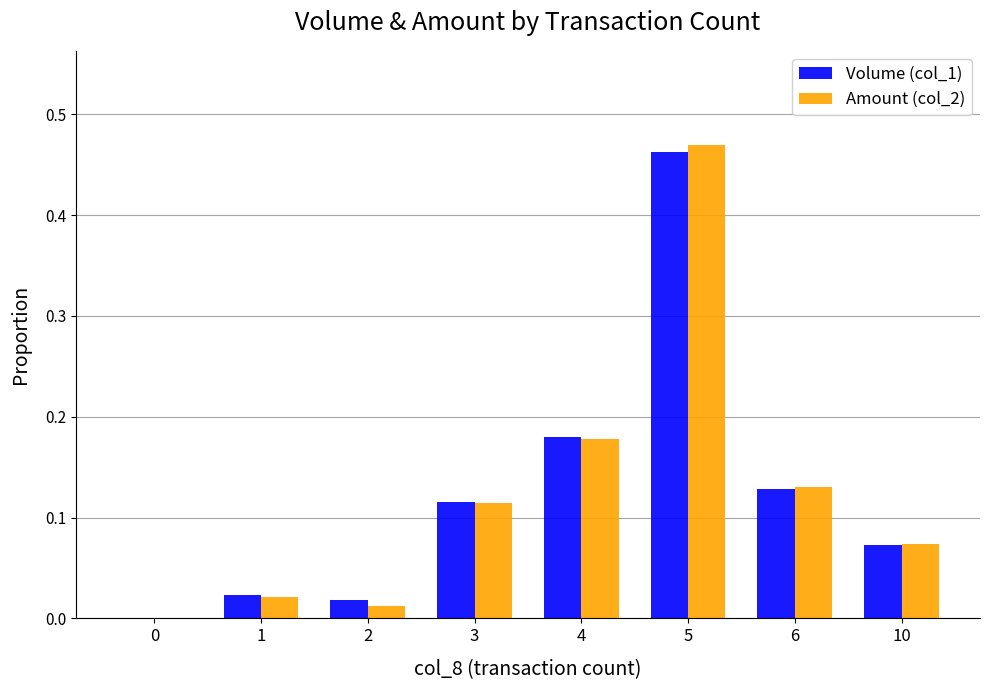

At which category is the sum across all series the highest?

5